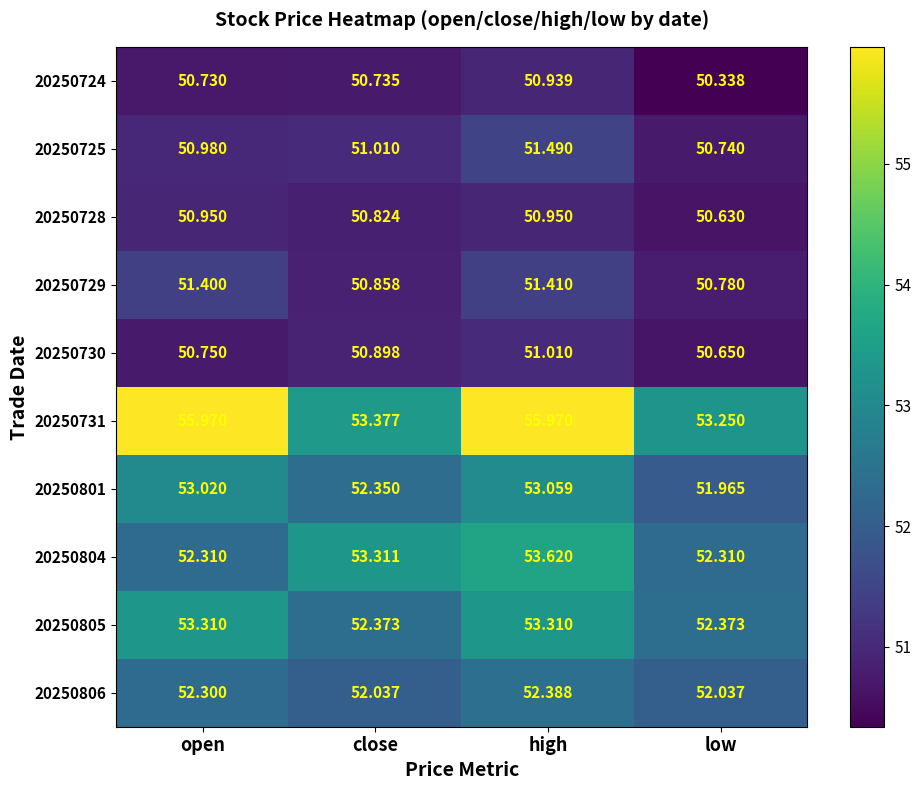

At how many categories does at least one series exceed 53?

4